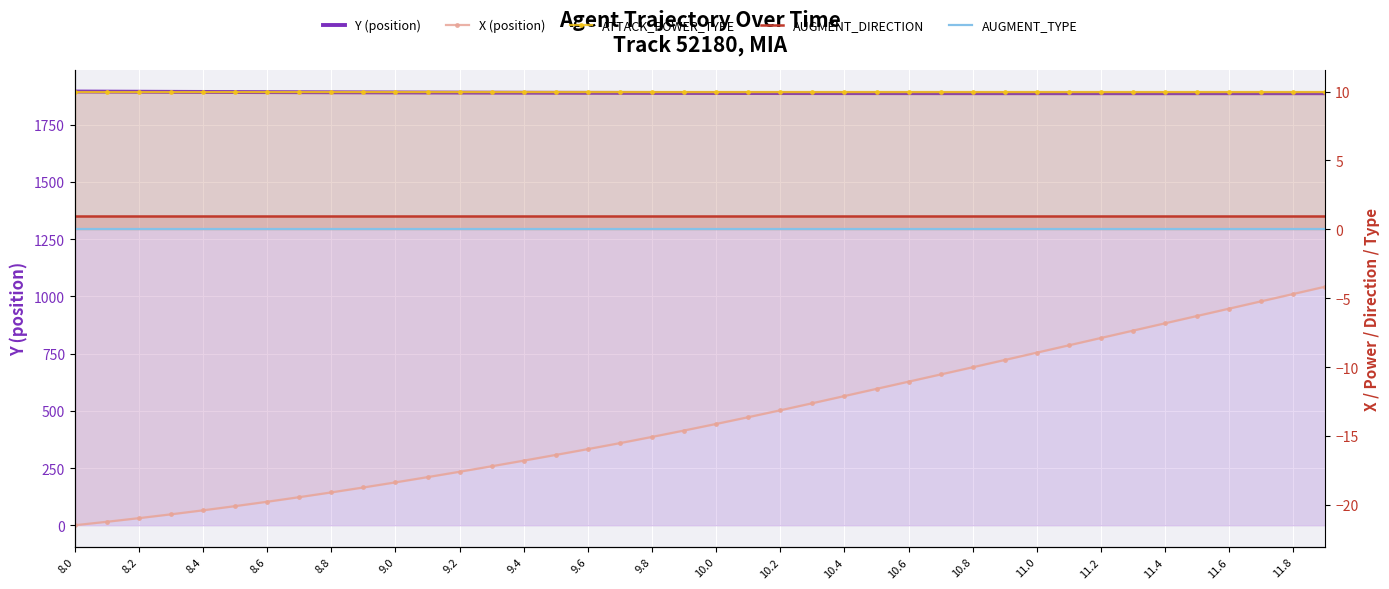

Where is AUGMENT_DIRECTION nearest to the value 1?

8.0